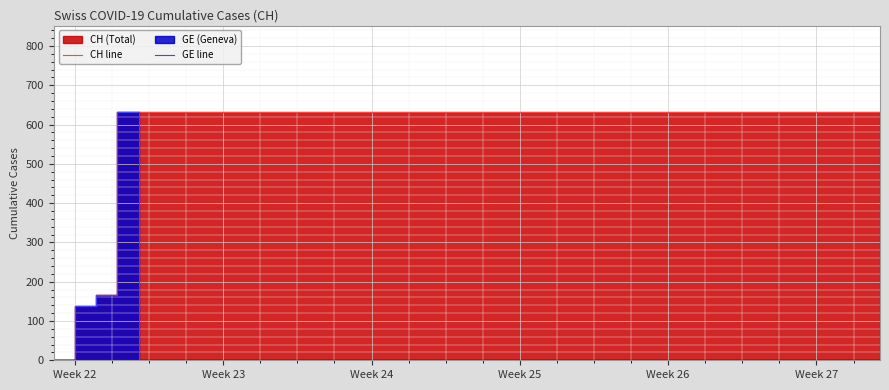

How many lines are shown in the chart?

2